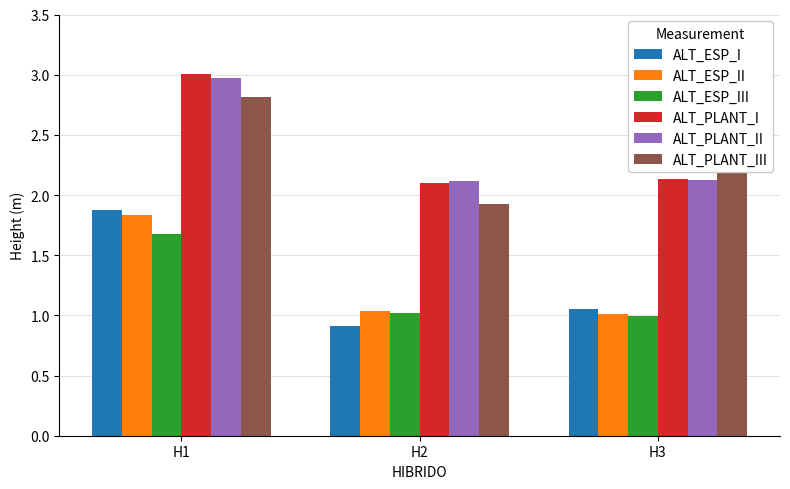

What is the difference between the highest and lowest values at H1?

1.3